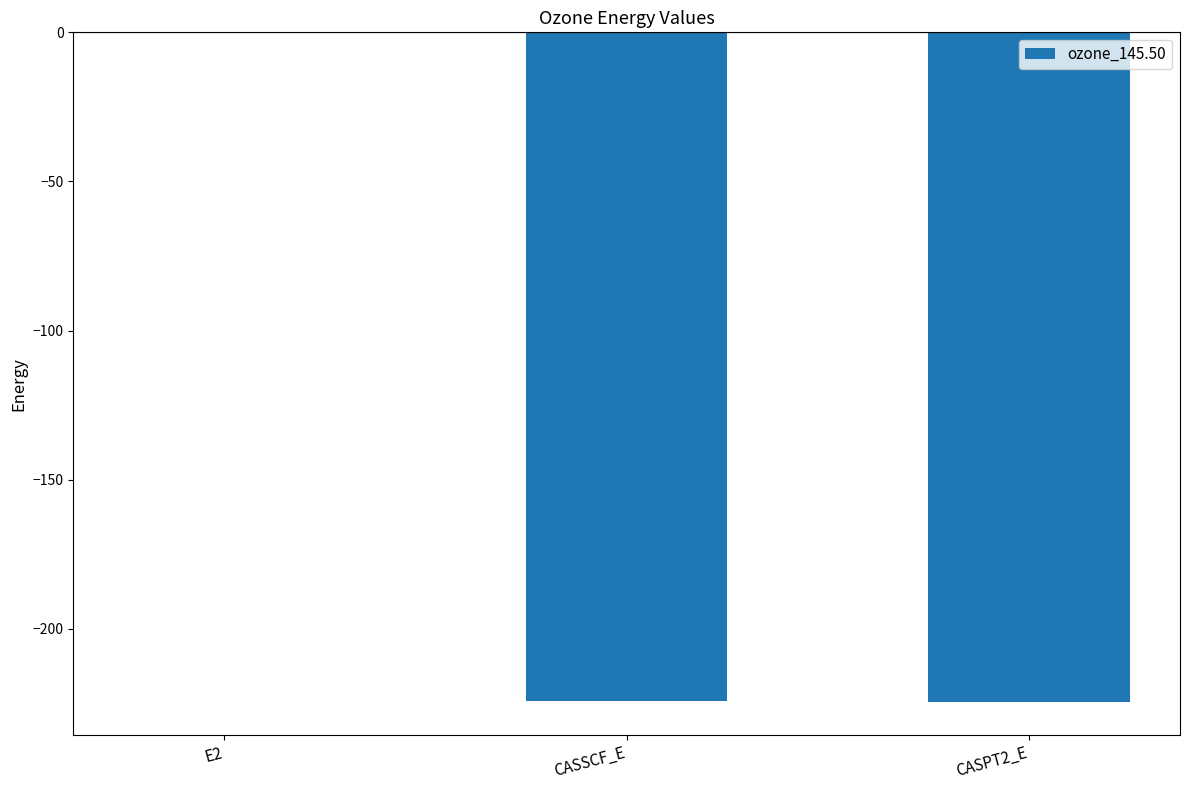

Are the bars grouped side by side (vs. stacked)?

No